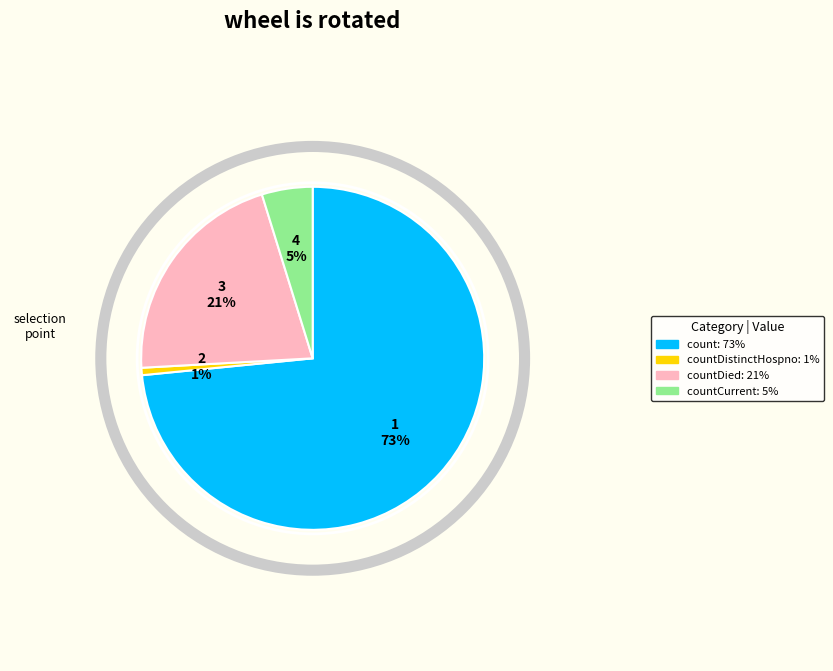

To the nearest percent, what is the average slice percentage?

25%